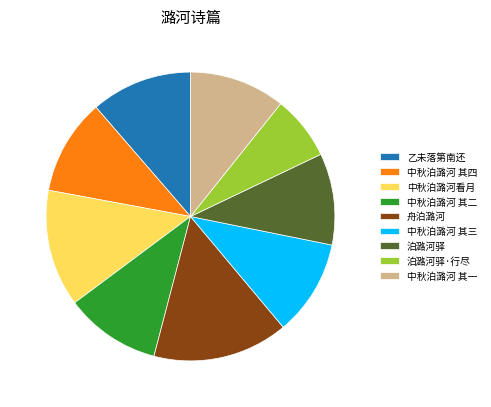

Is there any slice that represents more than half of the pie?

No